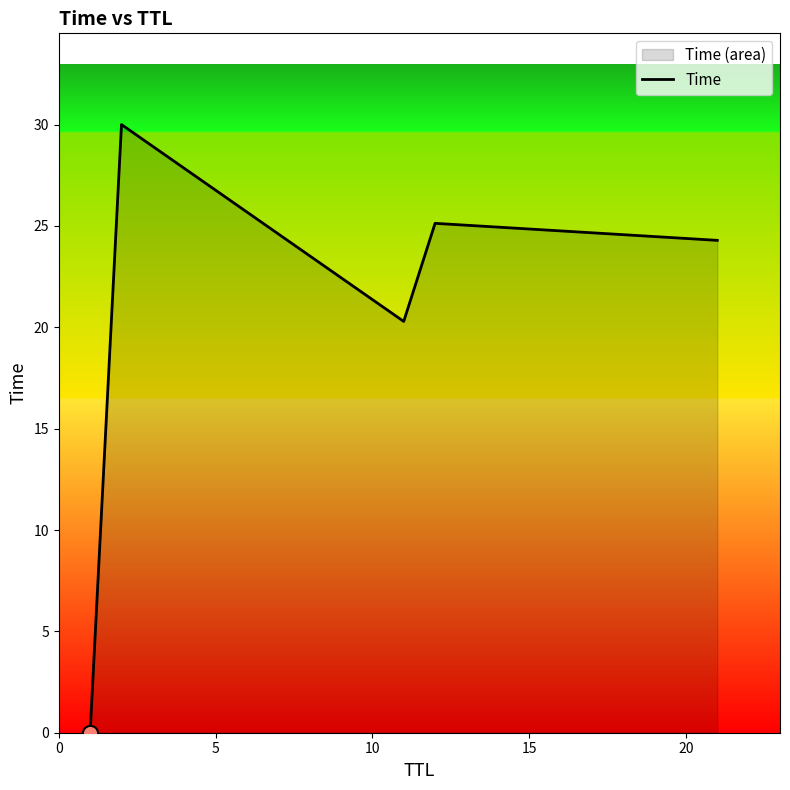

What is the greatest value displayed?

30.0